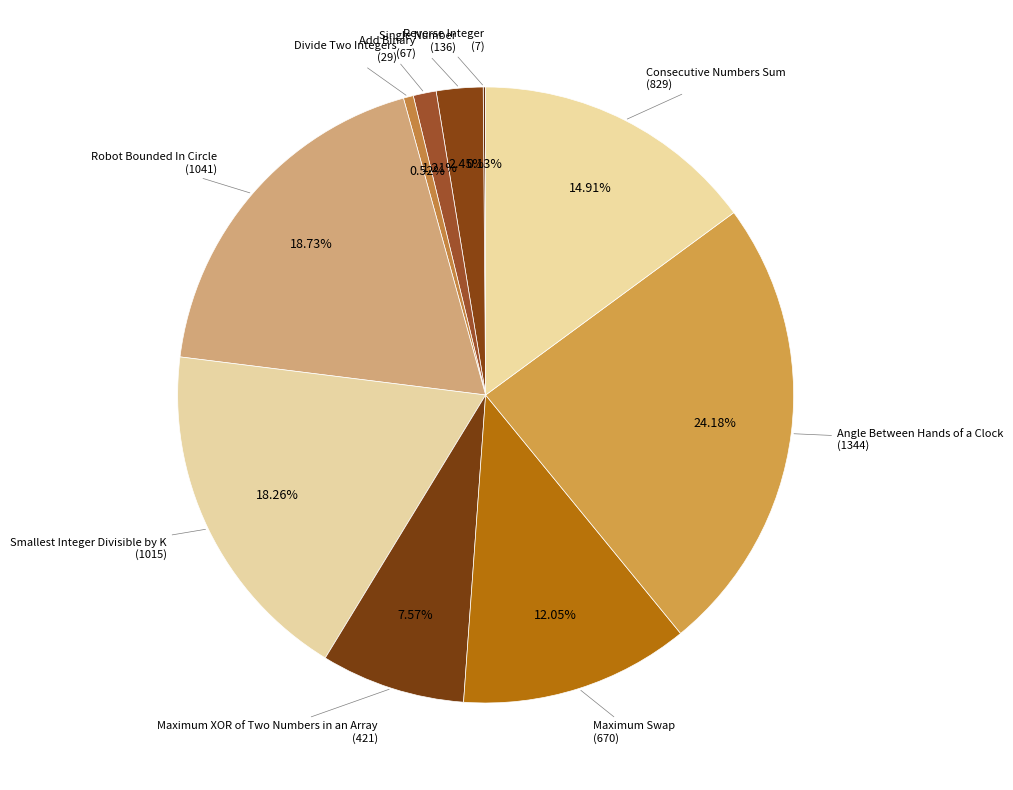

Does Angle Between Hands of a Clock account for over 50% of the chart?

No